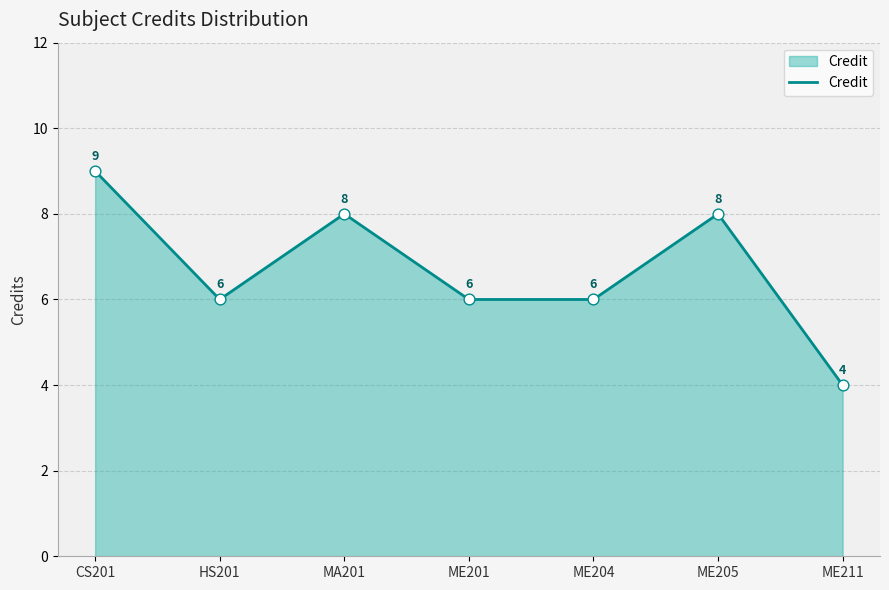

Between ME201 and MA201, which is larger?

MA201